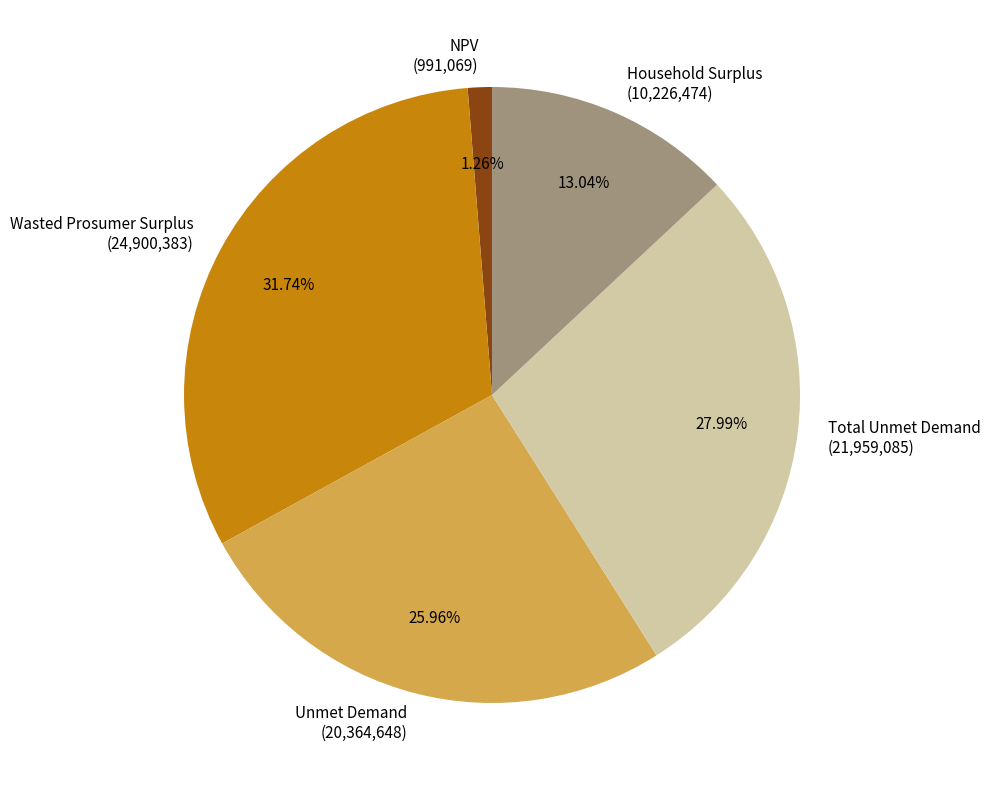

Is the sum of Wasted Prosumer Surplus and Total Unmet Demand greater than half?

Yes